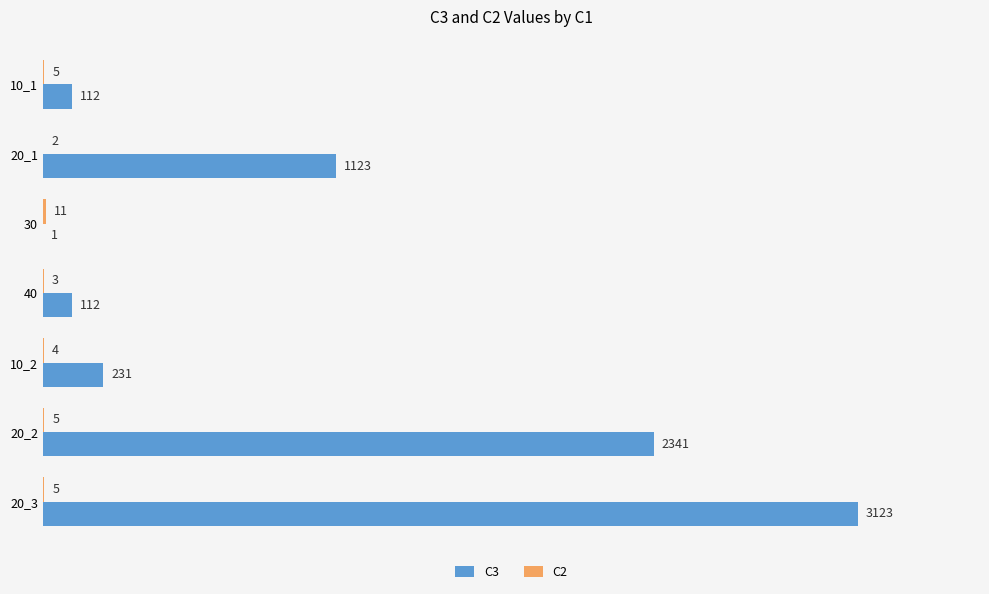

At which label is C3 closest to 1562?

20_1